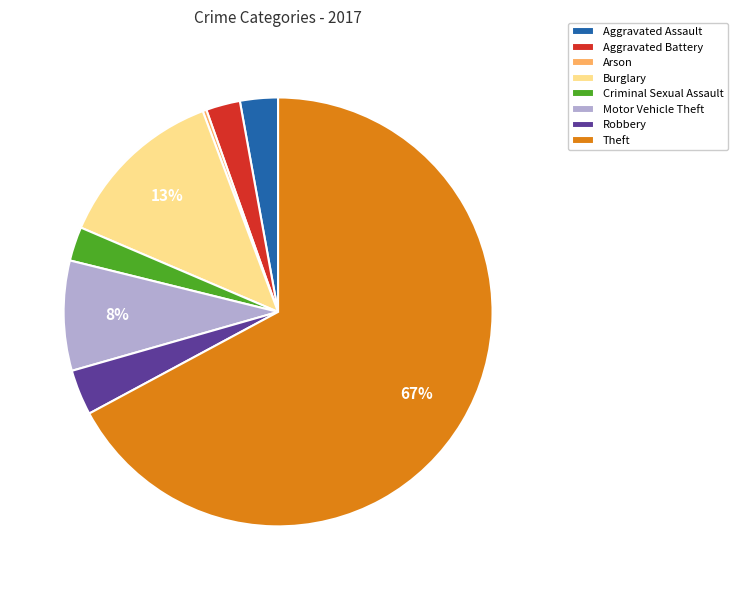

What percentage is the Robbery slice, to the nearest percent?

3%